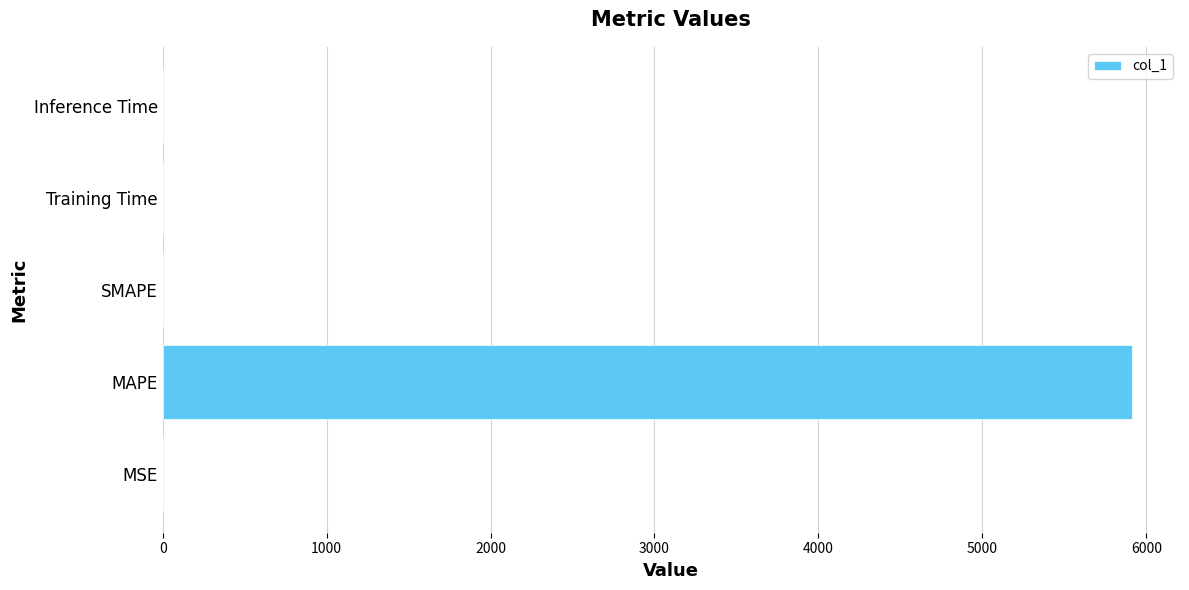

The value at SMAPE is 0.0. True or false?

True